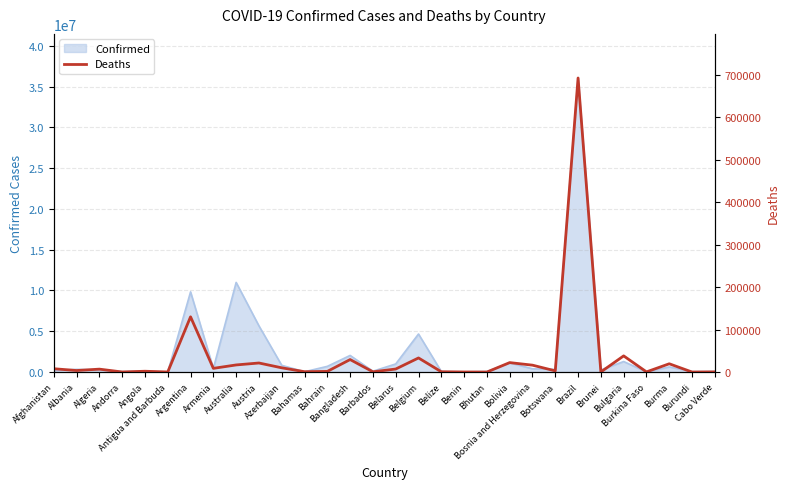

Reading right to left, extract all data points from this chart.

Cabo Verde=412	Burundi=38	Burma=19489	Burkina Faso=395	Bulgaria=38084	Brunei=225	Brazil=692461	Botswana=2794	Bosnia and Herzegovina=16220	Bolivia=22274	Bhutan=21	Benin=163	Belize=688	Belgium=33211	Belarus=7118	Barbados=568	Bangladesh=29438	Bahrain=1539	Bahamas=833	Azerbaijan=9999	Austria=21345	Australia=16756	Armenia=8712	Argentina=130080	Antigua and Barbuda=146	Angola=1928	Andorra=165	Algeria=6881	Albania=3594	Afghanistan=7845